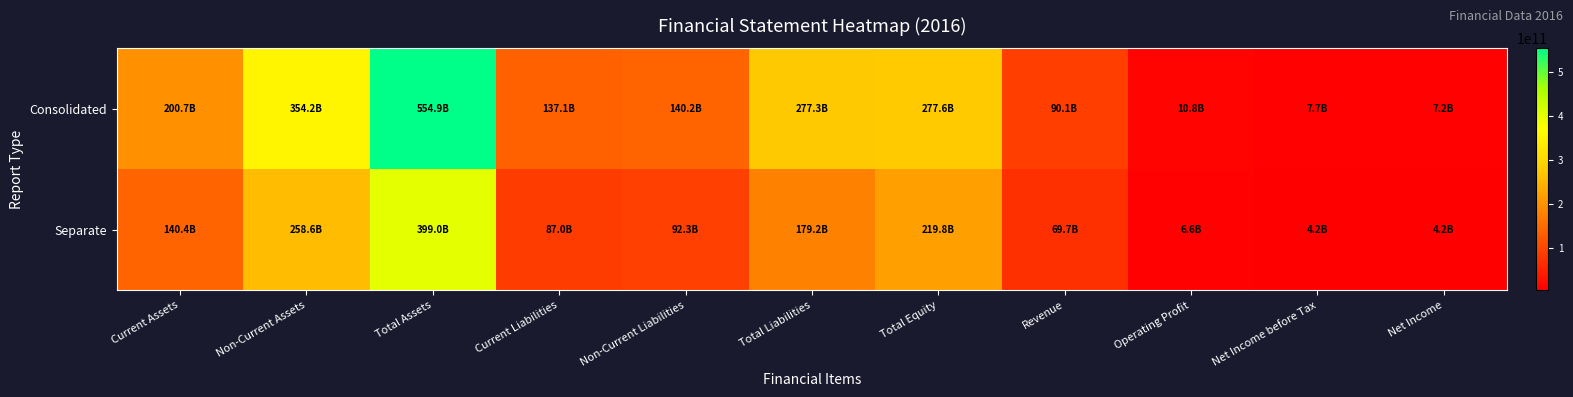

What is the total value across all series at Total Liabilities?

456518768763